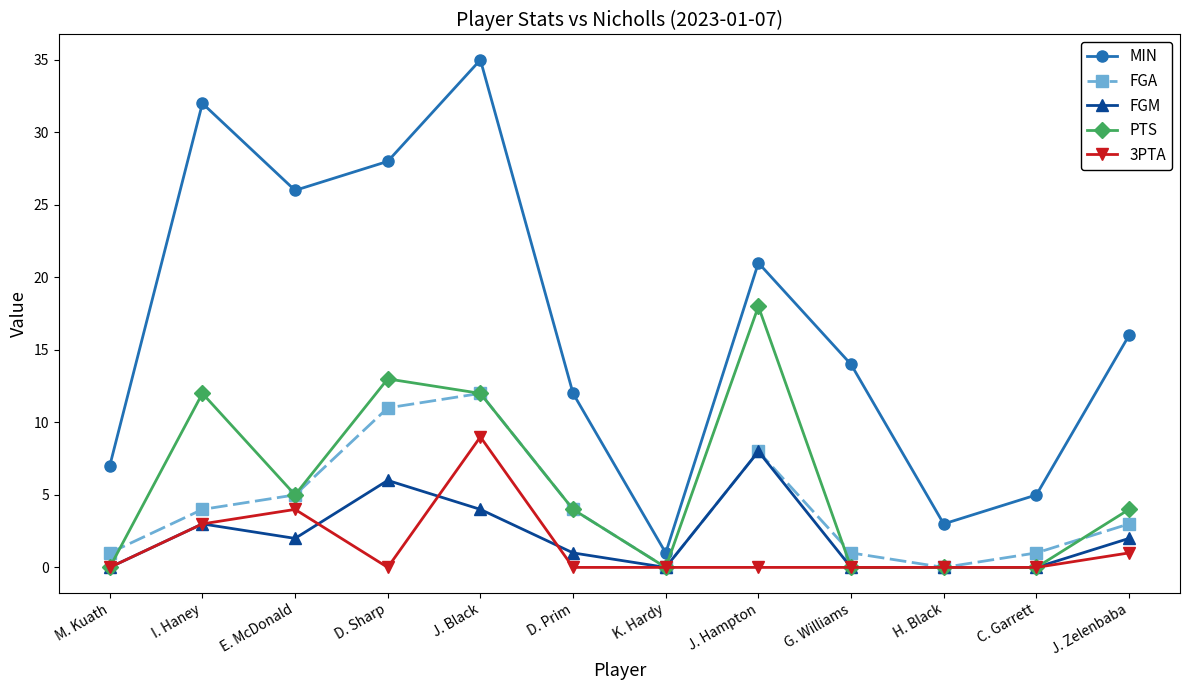

Which category has the highest value in the 3PTA series?

J. Black